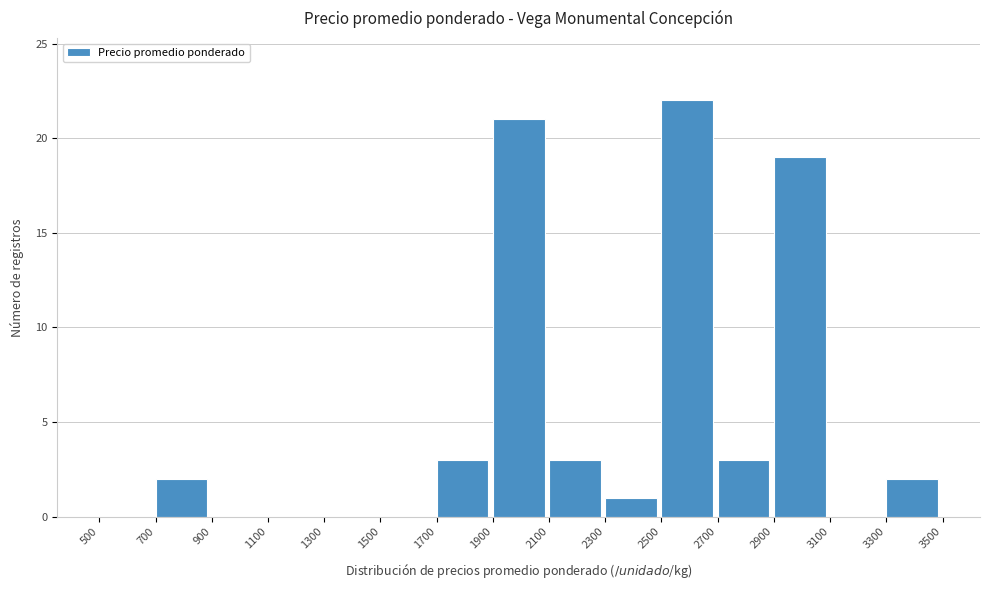

Reading left to right, list every bar in this chart as the range it spans on the x-axis followed by its height. The values are not printed on the chart, so give them approximately, as read against the axis.

500 to 700: 0
700 to 900: 2
900 to 1100: 0
1100 to 1300: 0
1300 to 1500: 0
1500 to 1700: 0
1700 to 1900: 3
1900 to 2100: 21
2100 to 2300: 3
2300 to 2500: 1
2500 to 2700: 22
2700 to 2900: 3
2900 to 3100: 19
3100 to 3300: 0
3300 to 3500: 2